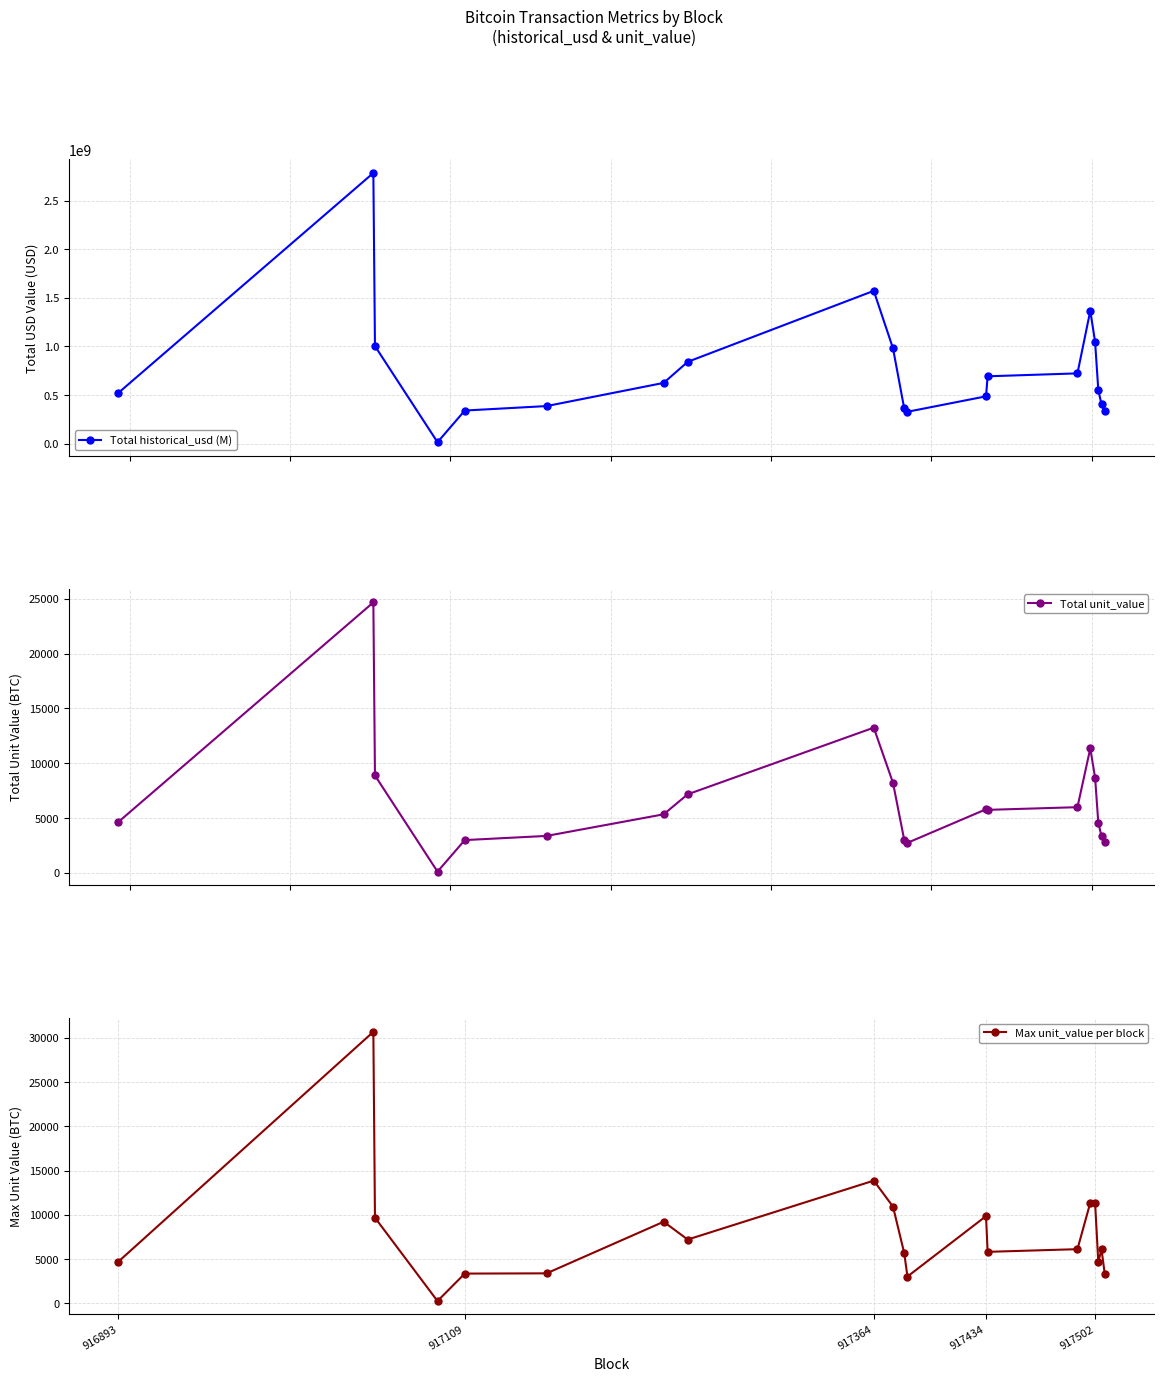

Is this an area chart (filled region under the line)?

No